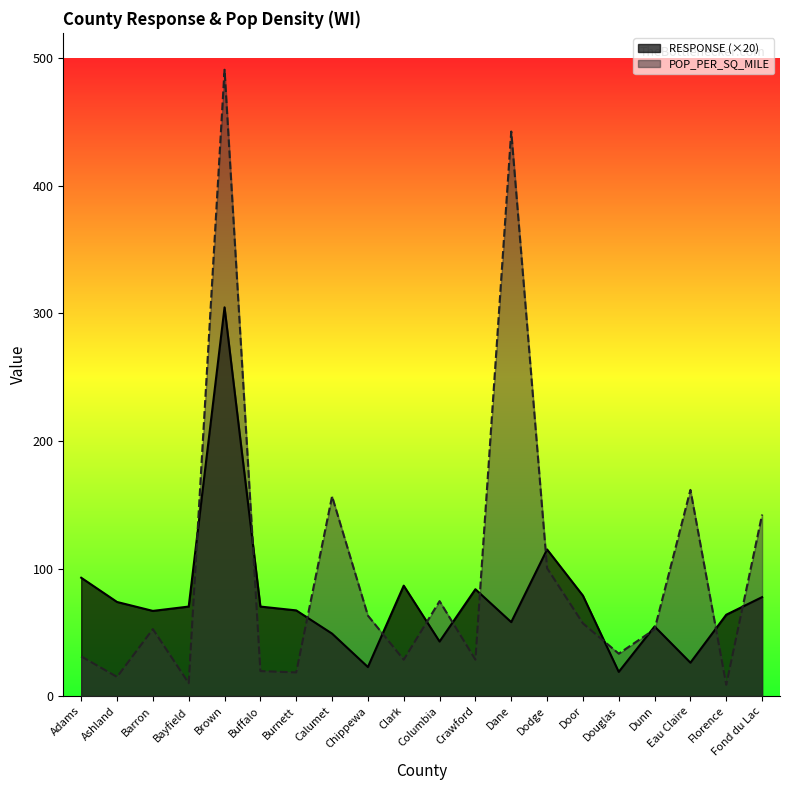

What is the maximum value for RESPONSE?

304.8